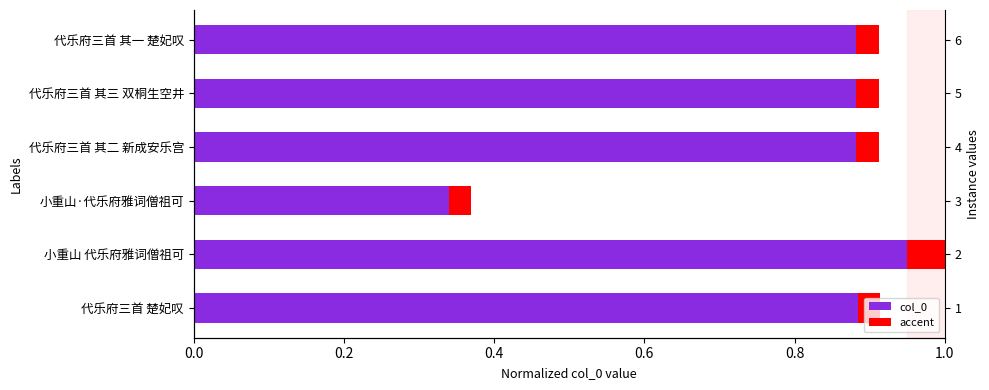

Reading right to left, what are all the values shown in this chart?

col_0: 0.9	0.9	0.9	0.3	0.9	0.9
accent: 0.0	0.0	0.0	0.0	0.1	0.0